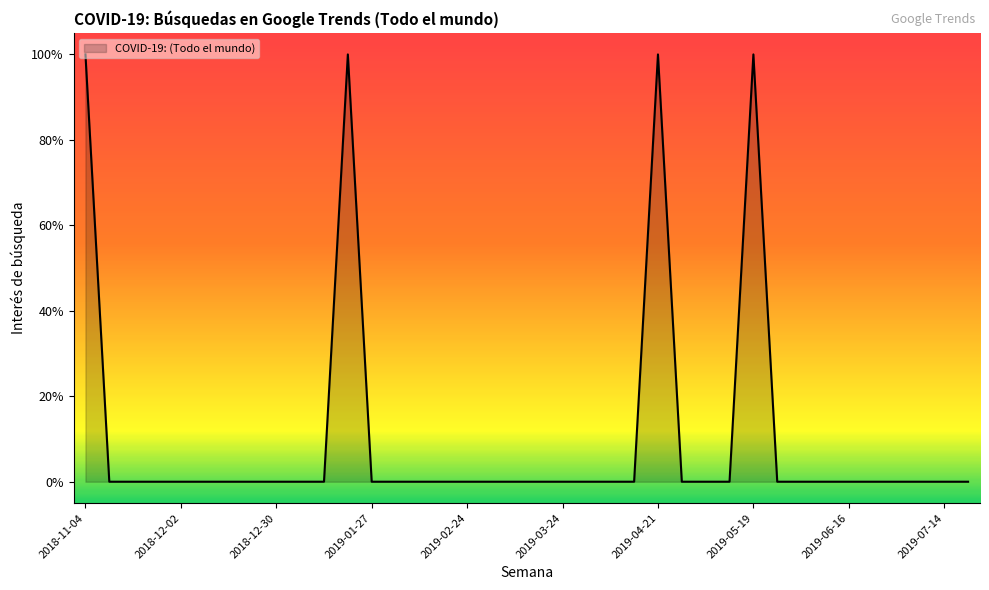

Is this an area chart (filled region under the line)?

Yes